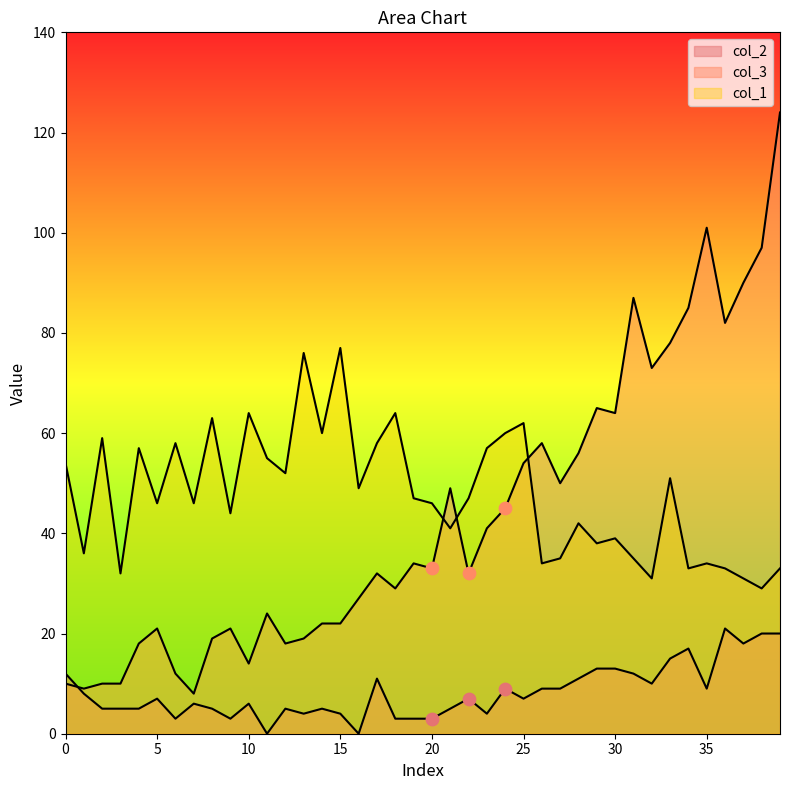

At how many categories does at least one series exceed 22?

40